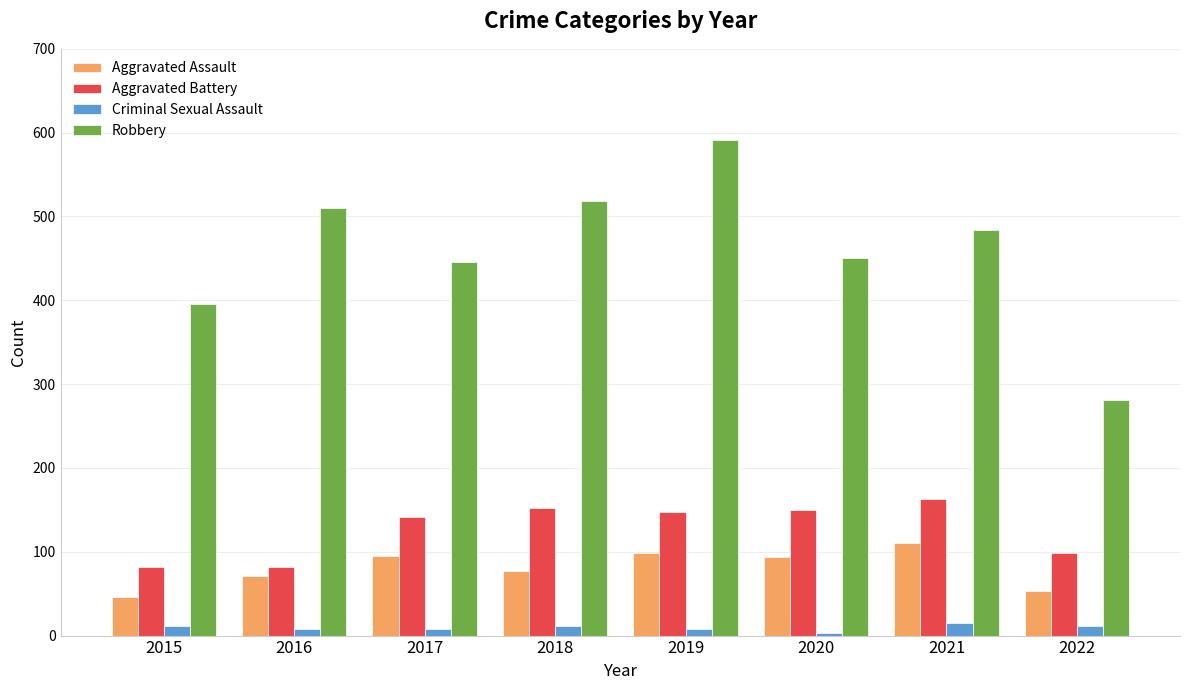

What is the difference between the maximum and minimum values in the Aggravated Assault series?

64